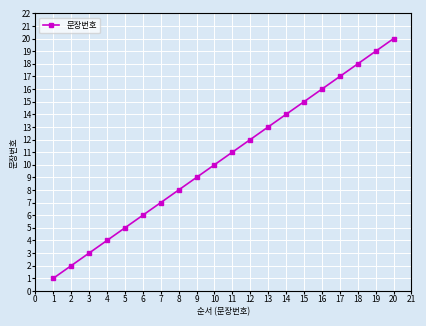

The value at 19 is 25. True or false?

False